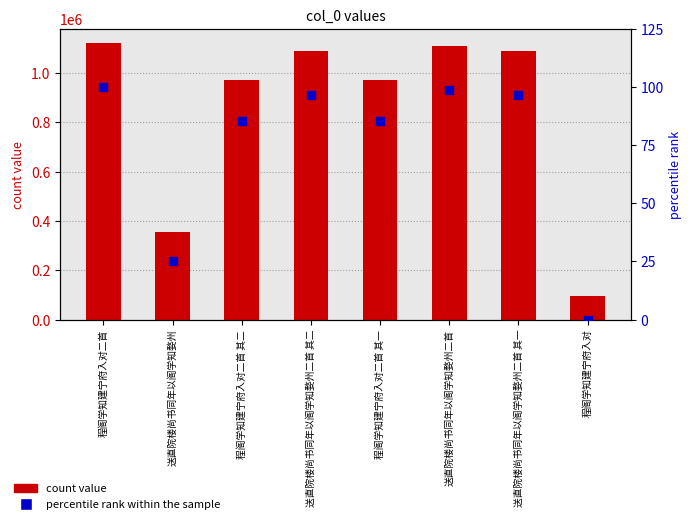

What is the total value across all series at 送直院楼尚书同年以阁学知婺州二首 其一?

1089722.7